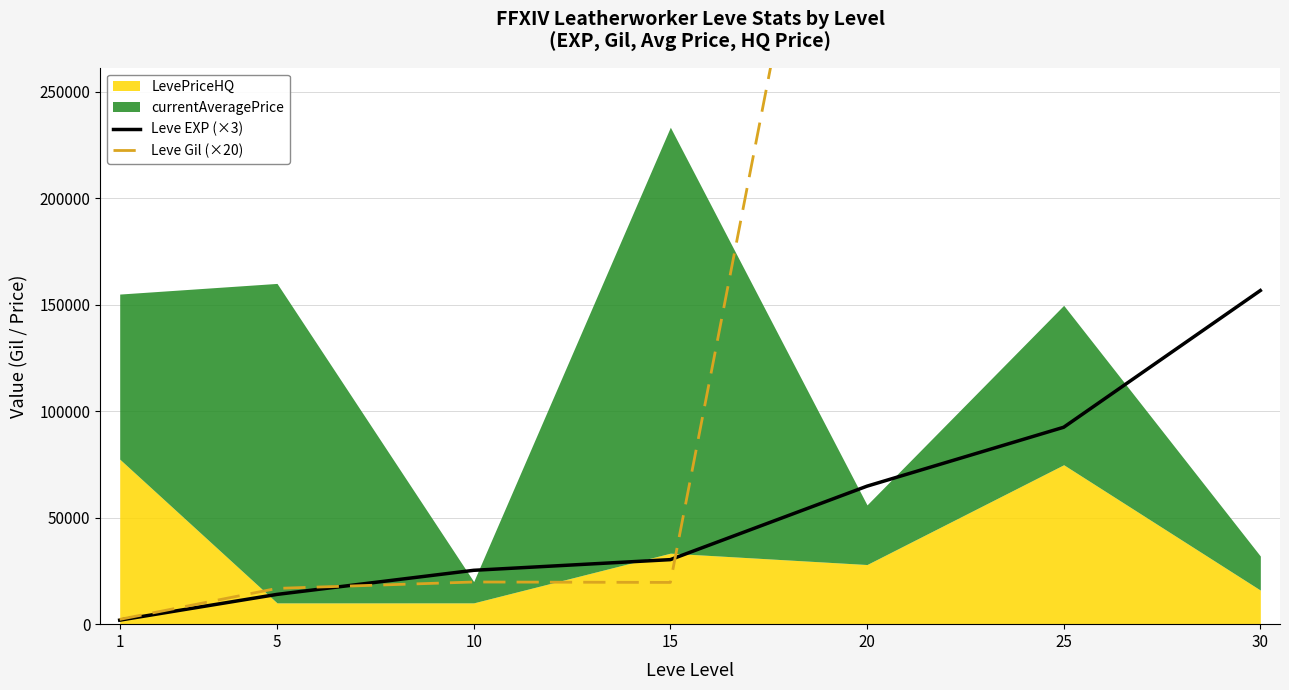

The value of Leve EXP (×3) at 25 is 137192. True or false?

False